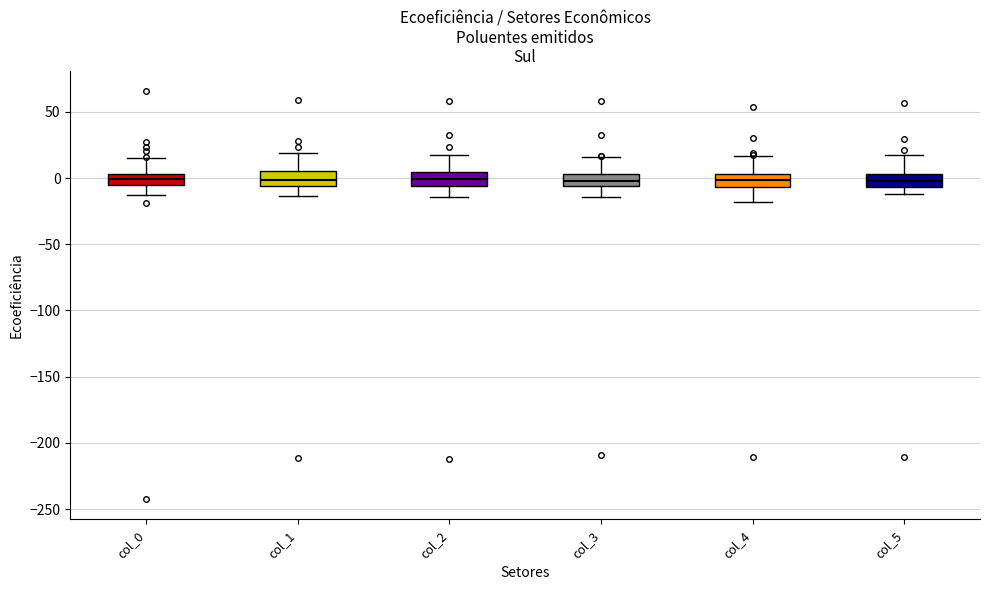

Where does the median line of the box for col_1 sit on the y-axis? The values are not printed on the chart, so give them approximately, as read against the axis.

0